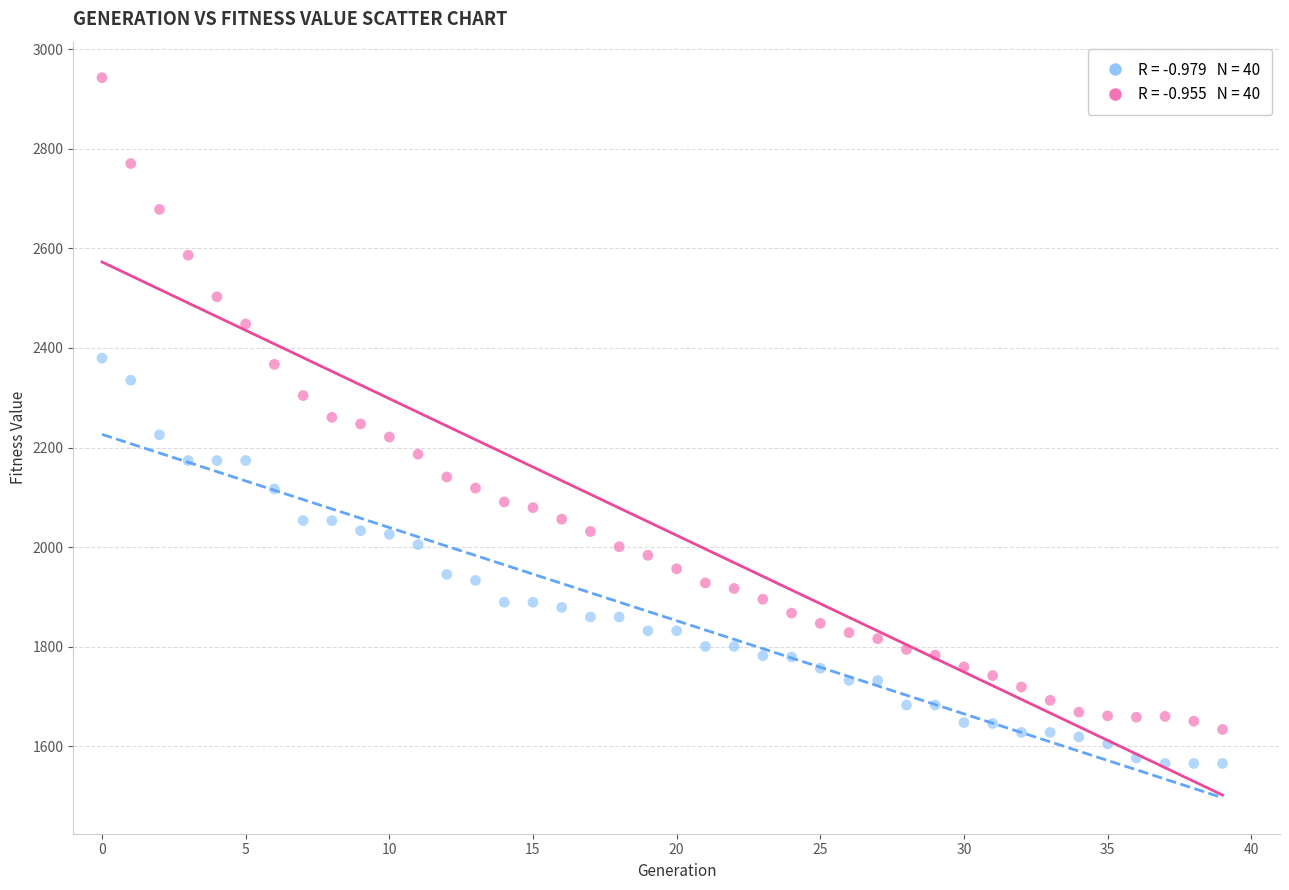

How many points are shown in the scatter plot?

80